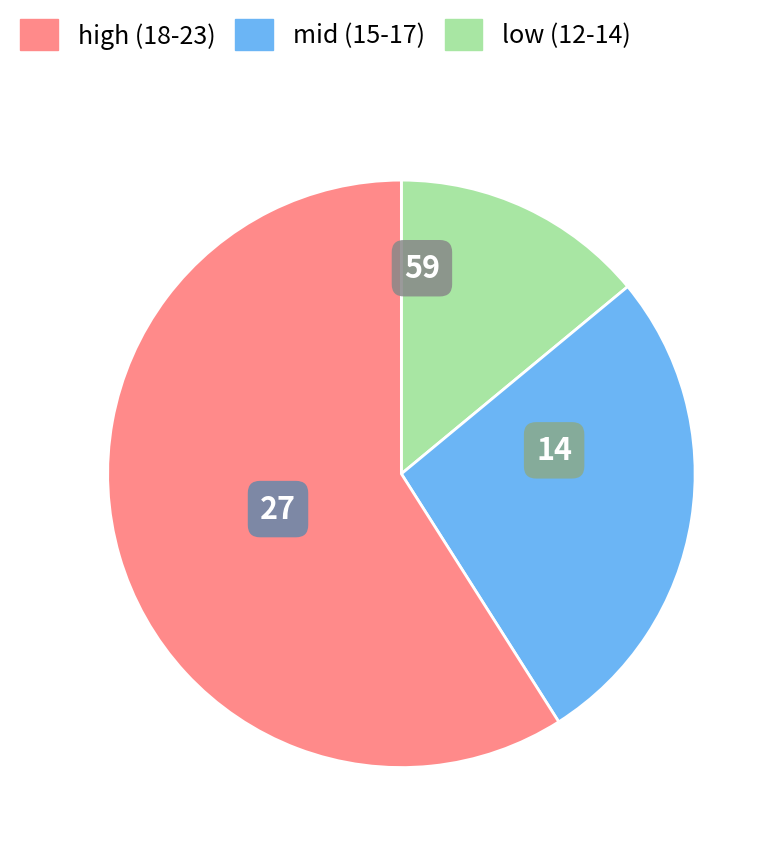

Is there a majority slice in this chart?

Yes